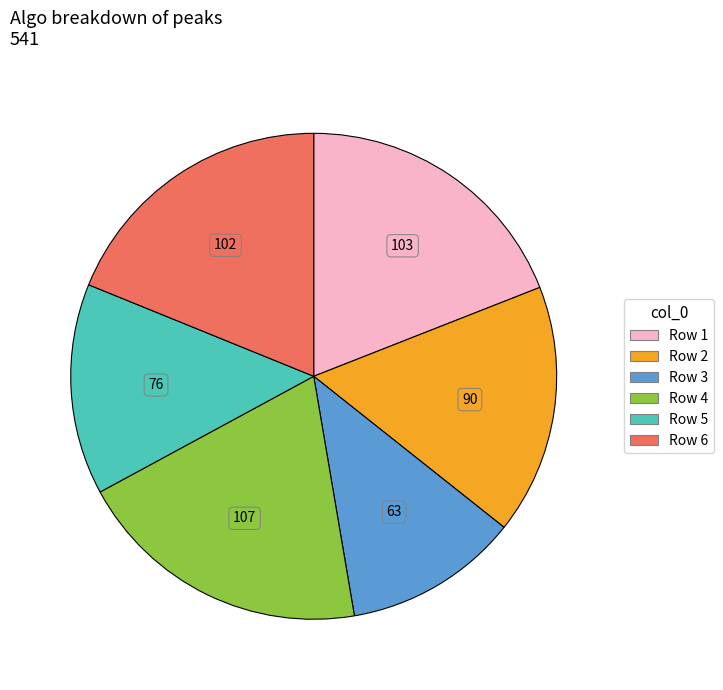

Count the number of slices in the pie.

6